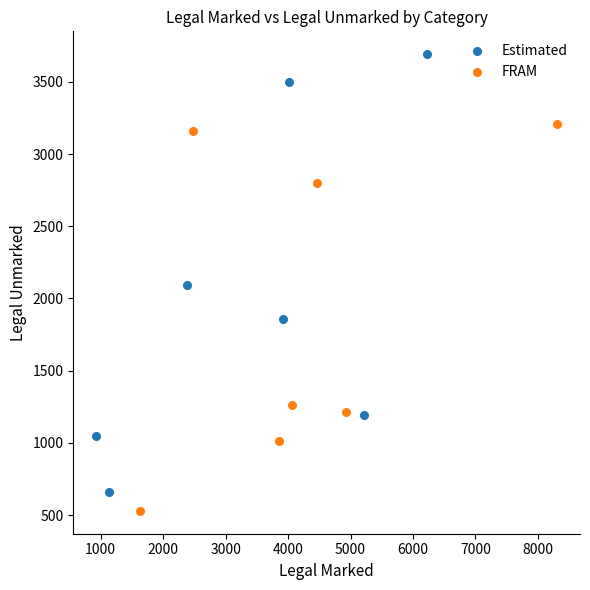

Which series contains the highest Y value?

Estimated